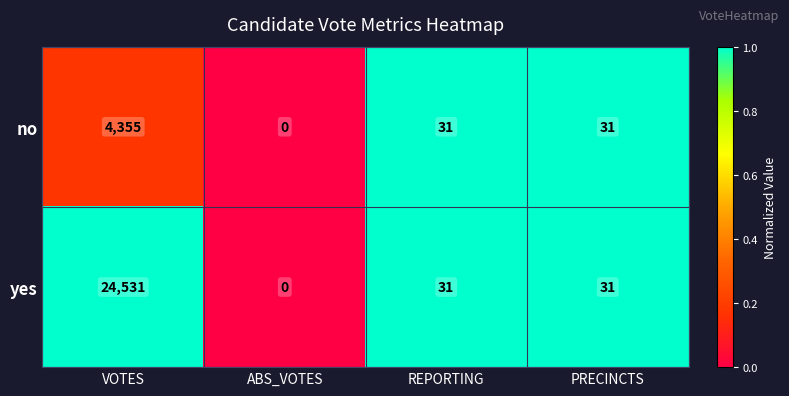

What is the difference between the yes values at REPORTING and ABS_VOTES?

31